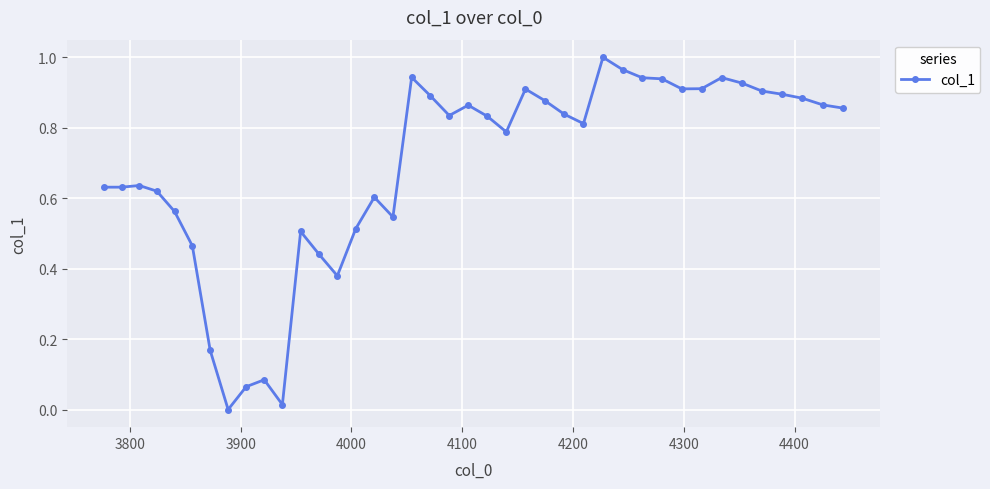

Does the chart display data point markers on the line(s)?

Yes